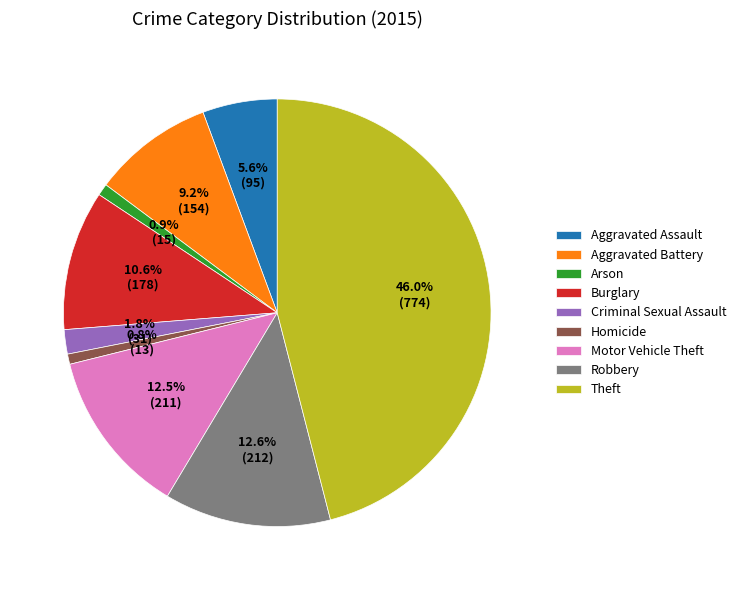

What percentage is the Theft slice, to the nearest percent?

46%